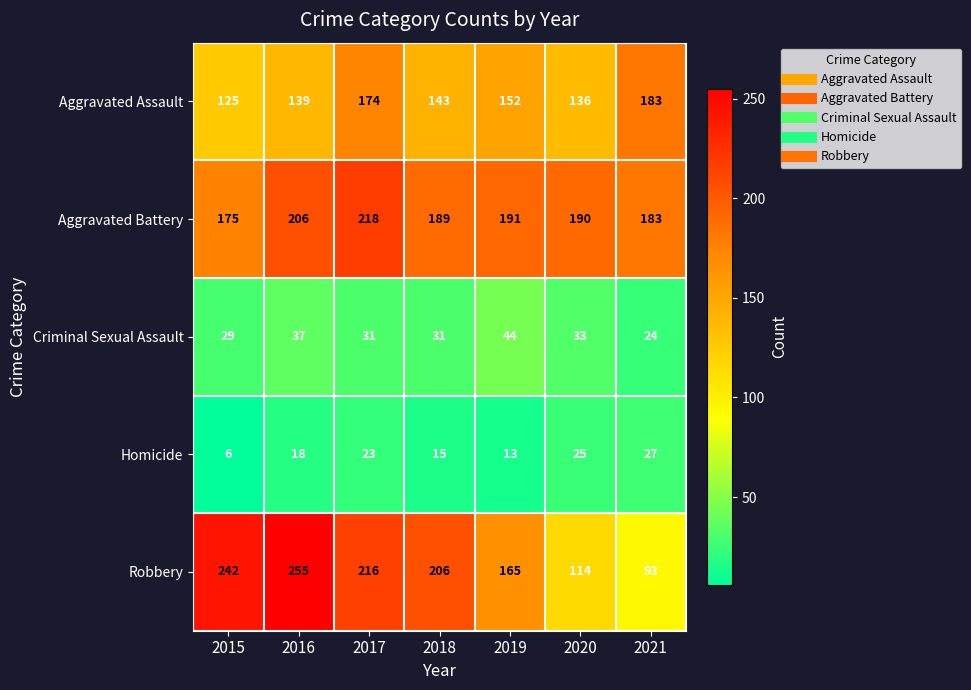

What is the difference between the highest and lowest values at 2017?

195